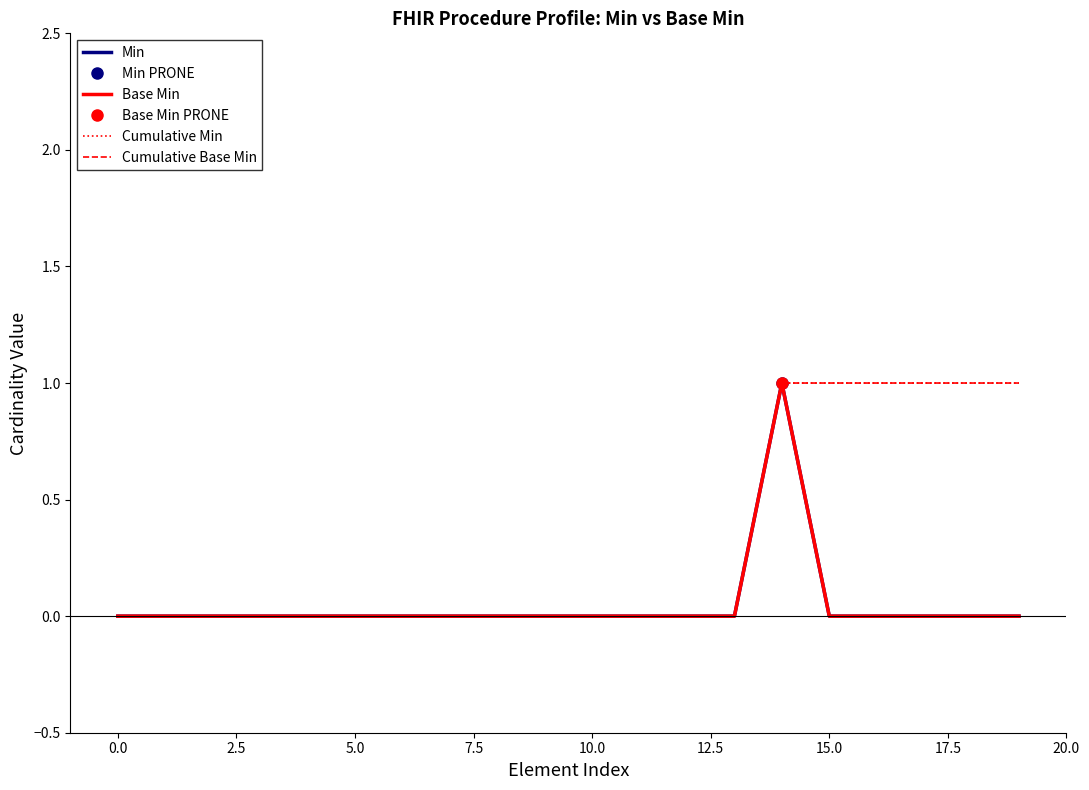

Is it true that Min equals 0 at 18?

True